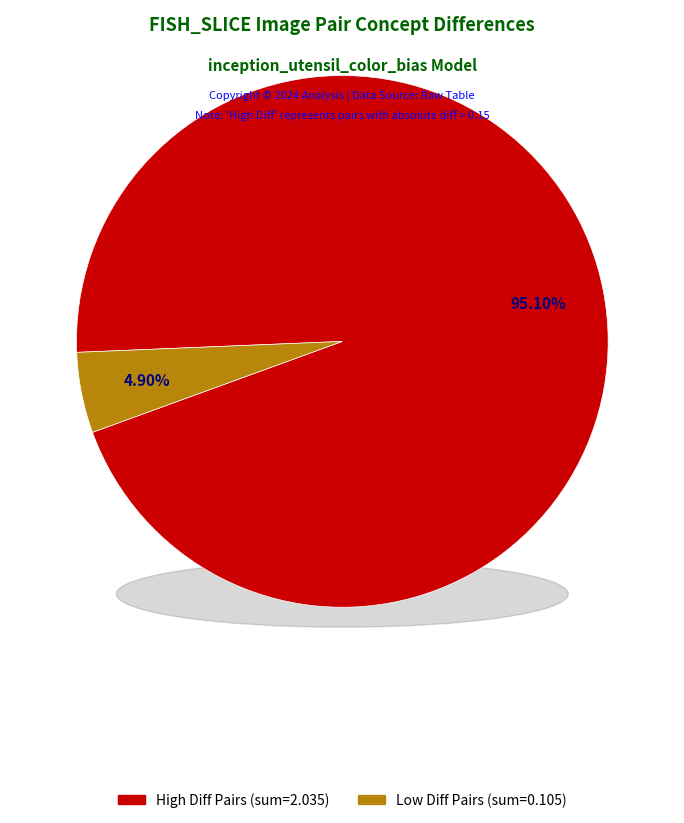

Does 5 represent more than half of the total?

No